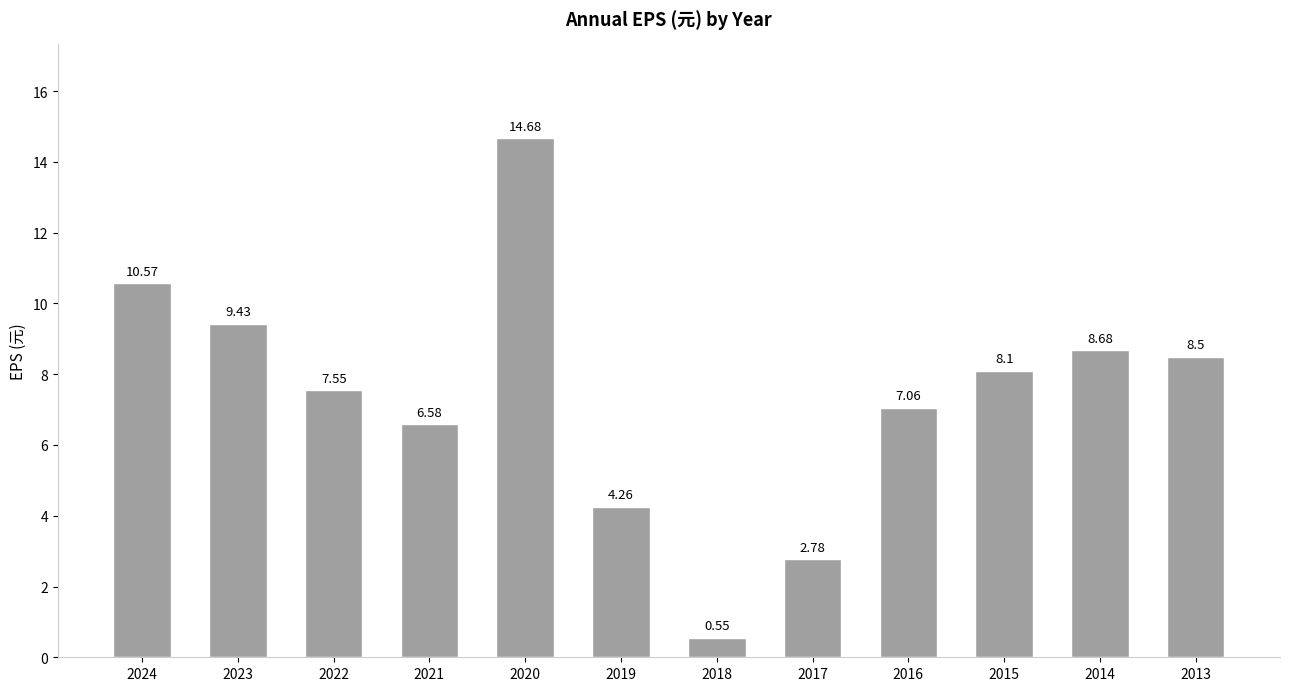

Rank the categories by value from lowest to highest.

2018, 2017, 2019, 2021, 2016, 2022, 2015, 2013, 2014, 2023, 2024, 2020